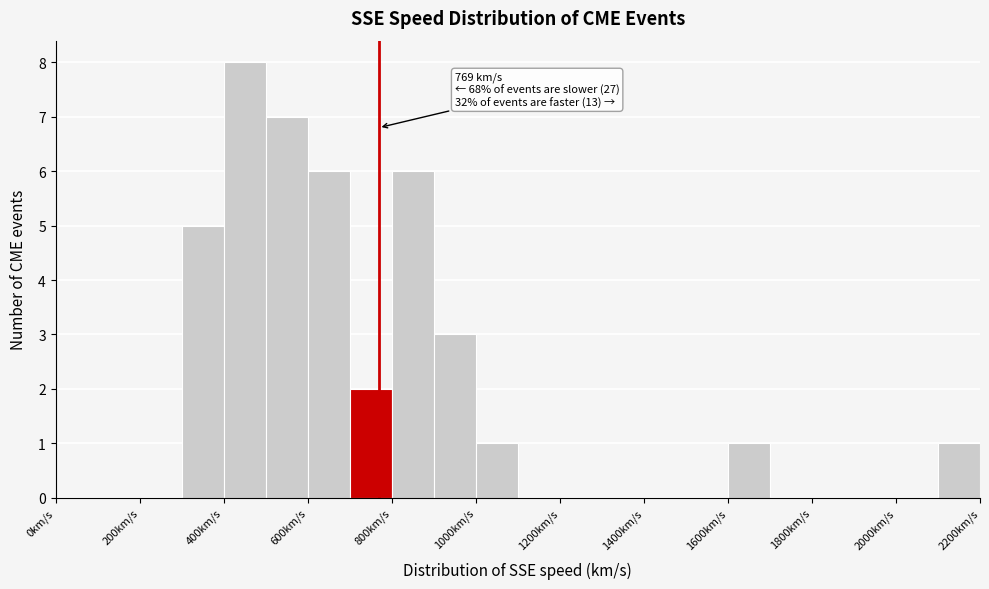

Which range on the x-axis has the tallest bar?

400 to 500